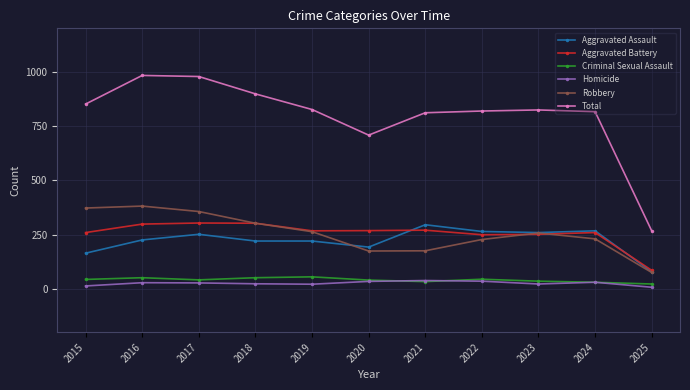

Read the Aggravated Assault value at 2015, to the nearest 5.

165